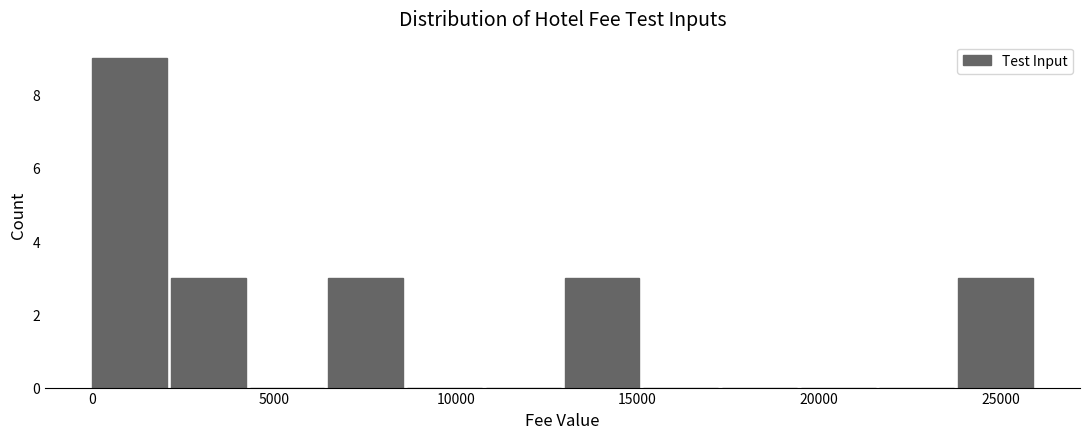

How tall is the bar that spans 0 to 2000 on the x-axis? Neither the bar edges nor the heights are printed on the chart, so give them approximately, as read against the axes.

9